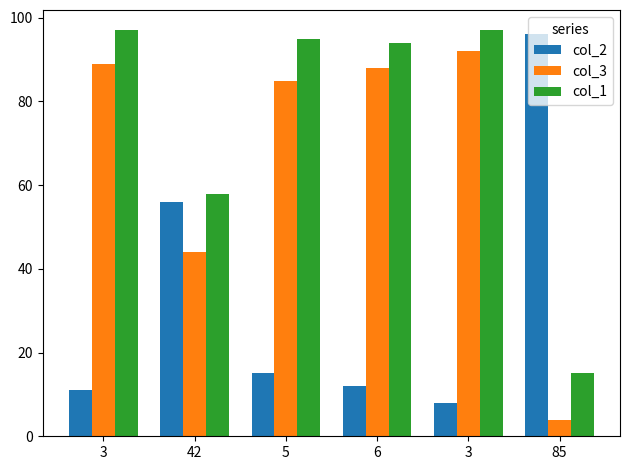

What is the lowest value of the col_2 series?

8